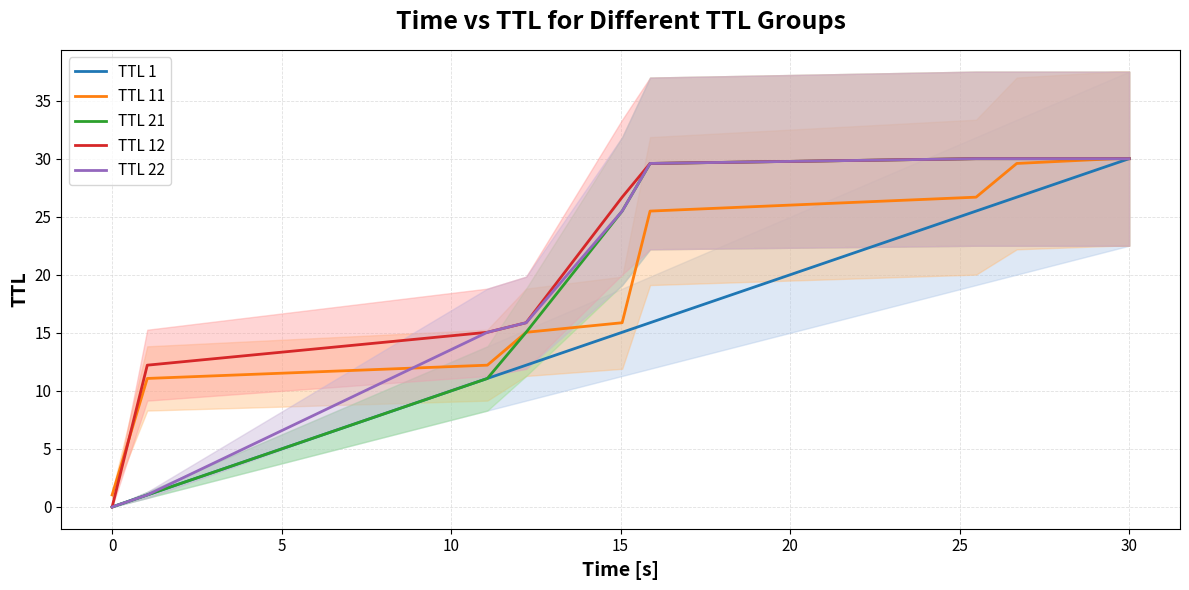

True or false: TTL 12 and TTL 21 cross at least once.

False